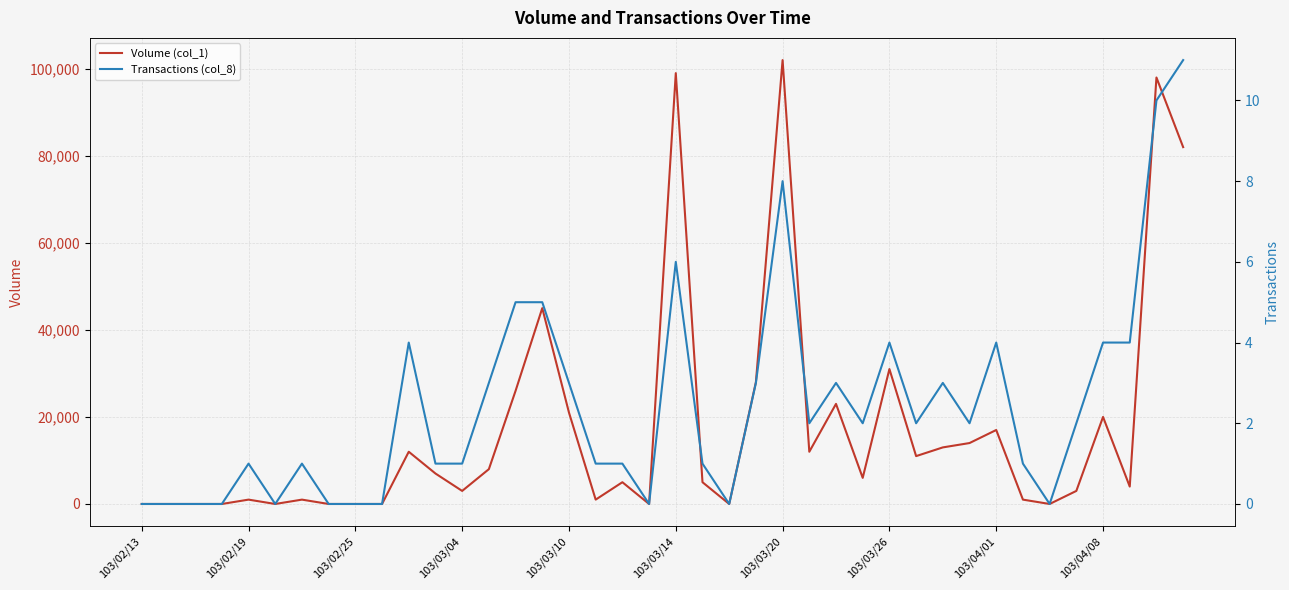

True or false: Transactions (col_8) and Volume (col_1) intersect in this chart.

False